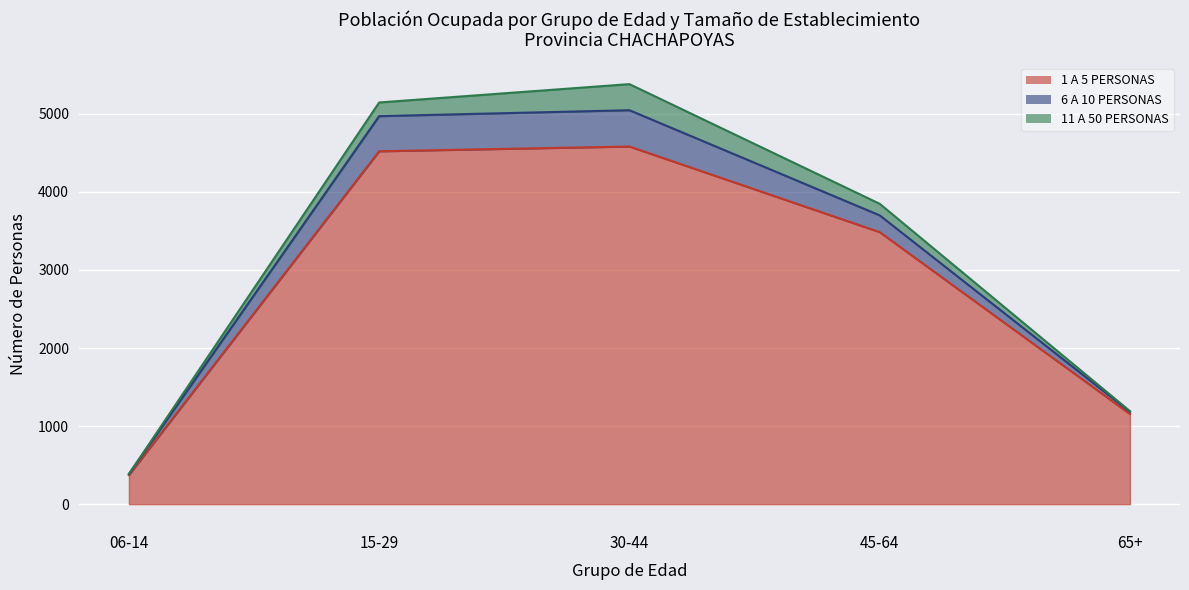

What is the total value across all series at 06-14?

387